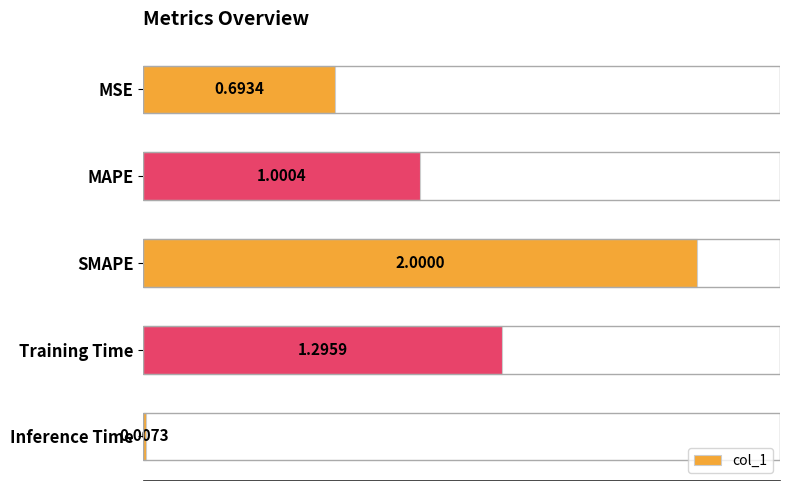

What is the label of the 2nd bar from the bottom?

Training Time